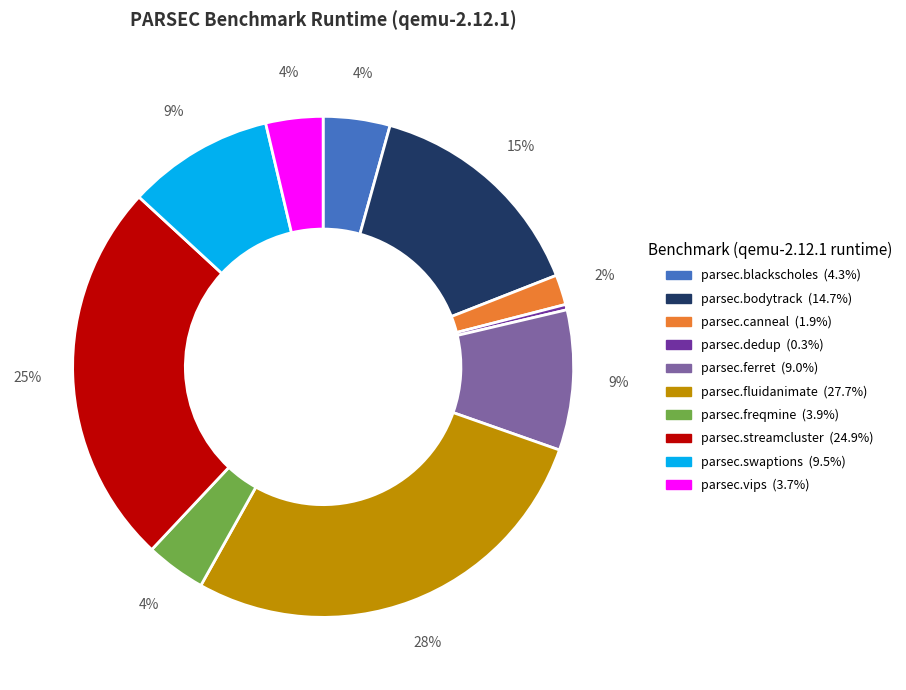

What percentage is the parsec.ferret slice, to the nearest percent?

9%